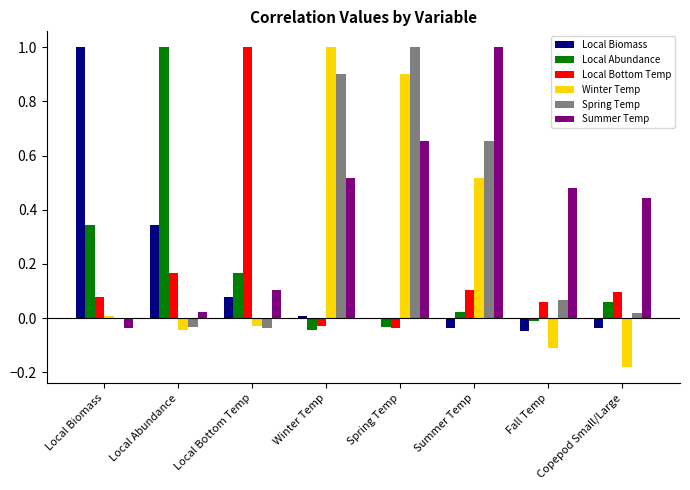

Between Spring Temp and Fall Temp, which series saw the biggest shift?

Winter Temp